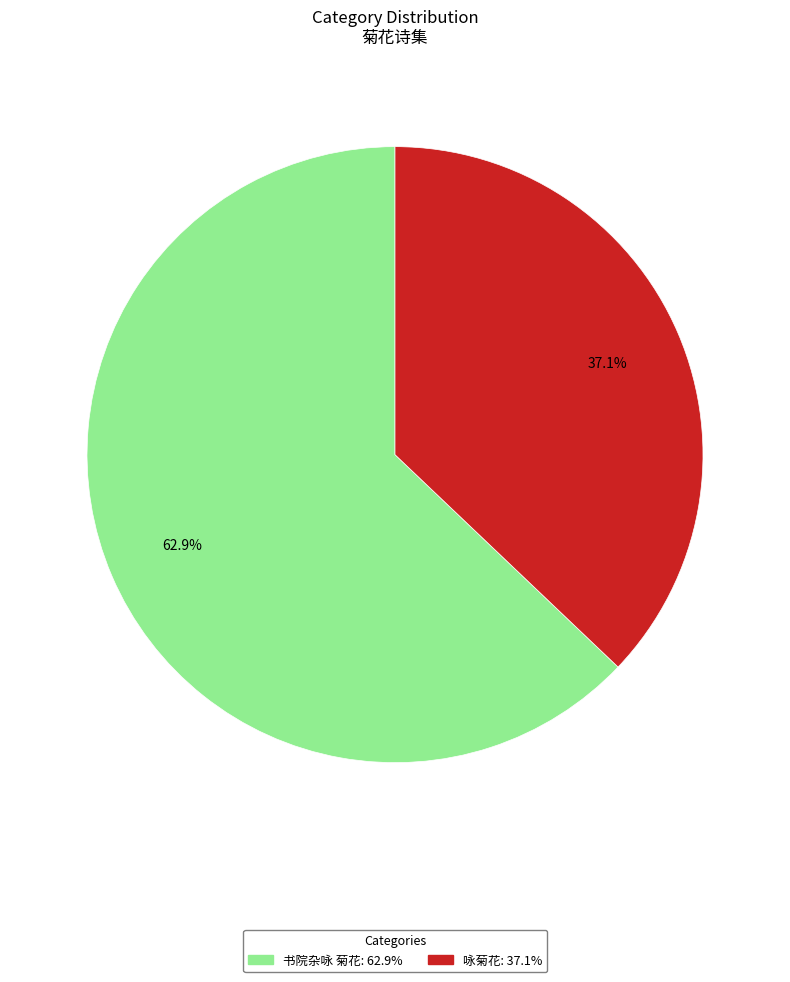

Is it true that 咏菊花 is 46% of the pie?

False